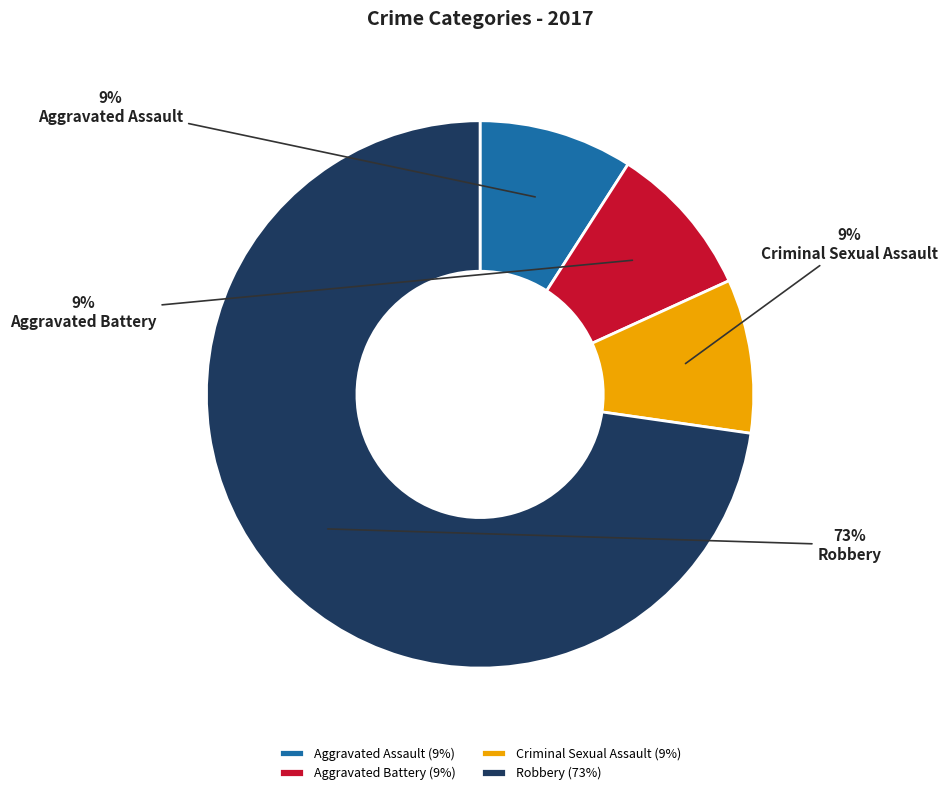

What is the ratio of the value at Aggravated Assault to the value at Criminal Sexual Assault?

1.0